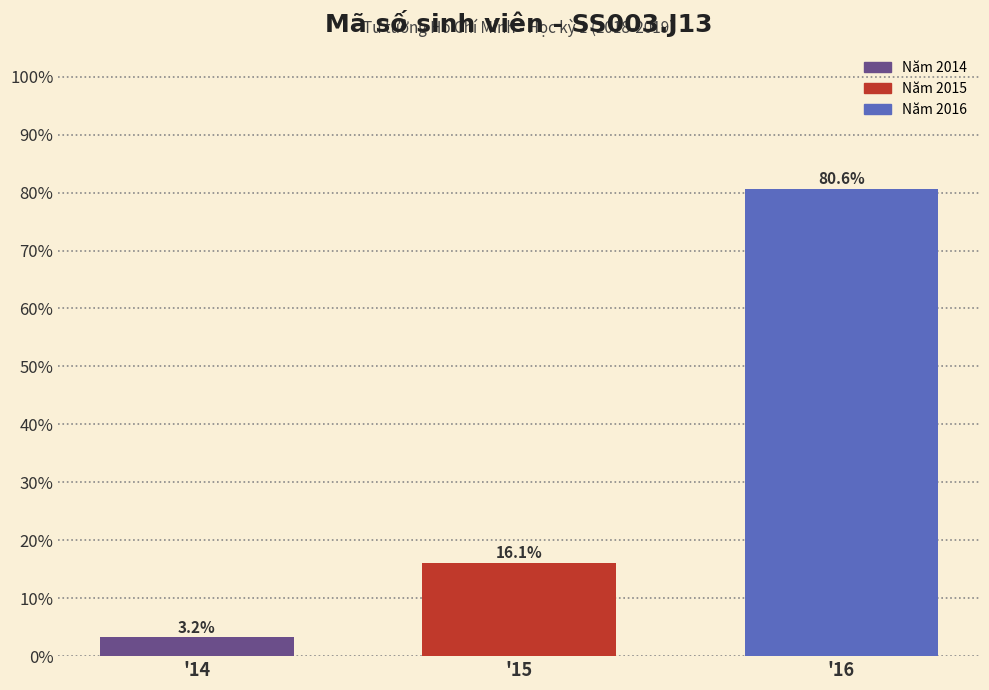

Reading left to right, list all the values displayed in this chart.

'14=3.2	'15=16.1	'16=80.6